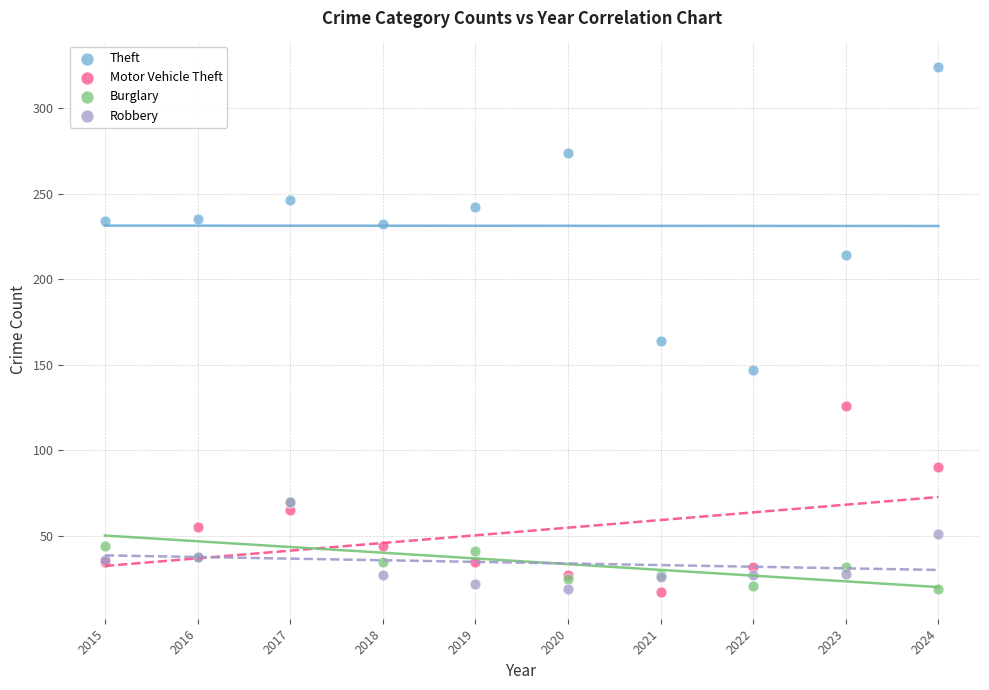

Which series has the widest spread of Y values?

Theft